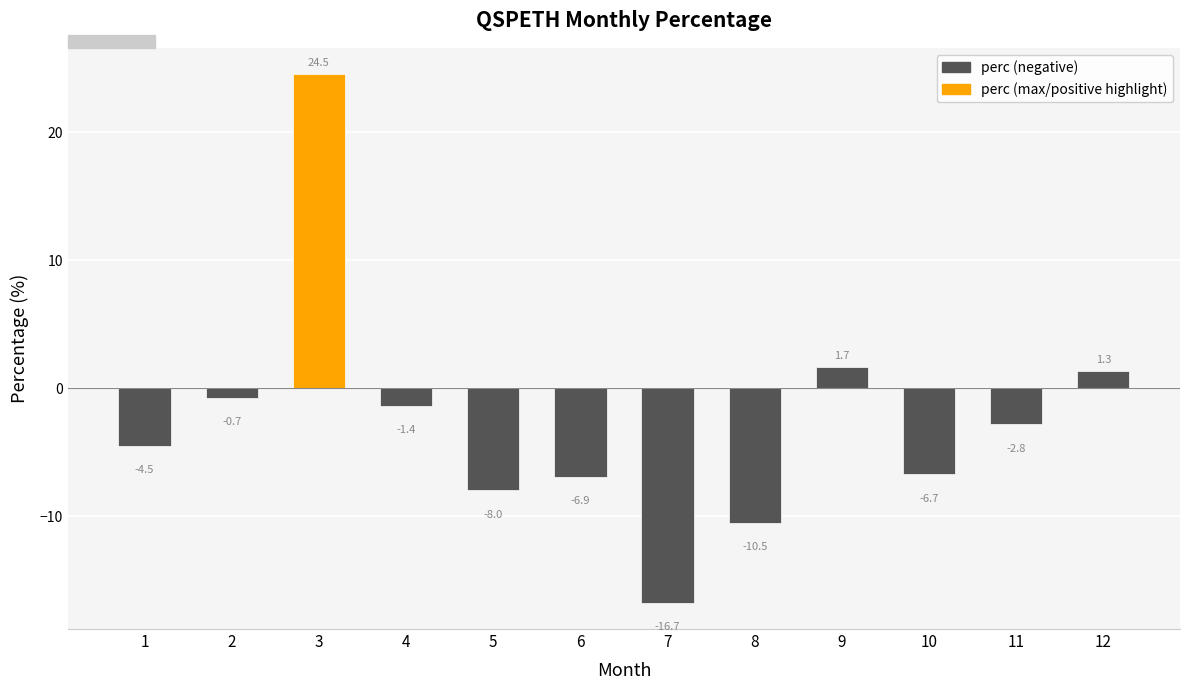

How many distinct data groups are displayed?

1